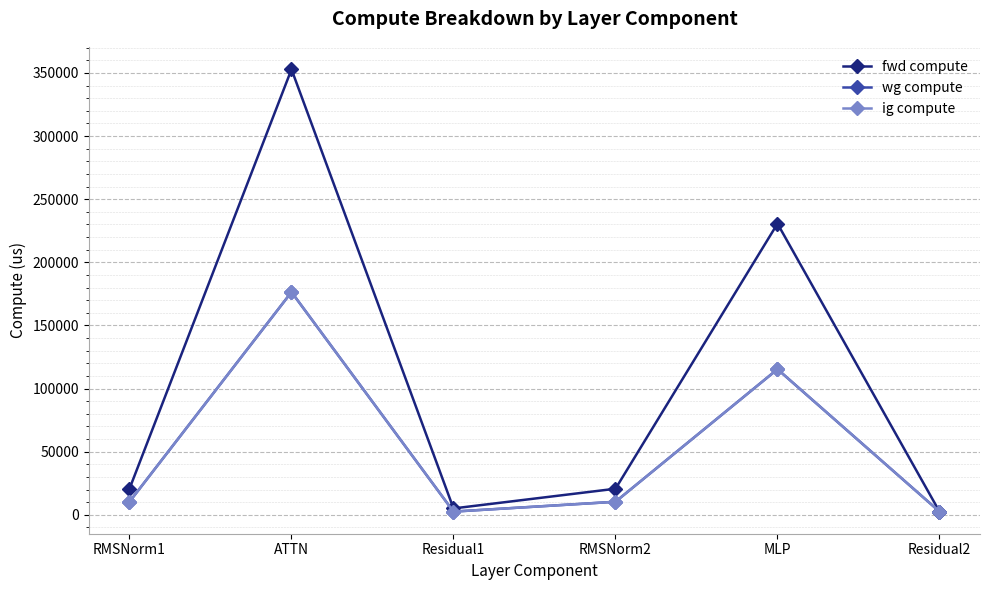

At how many categories does at least one series exceed 19194?

4